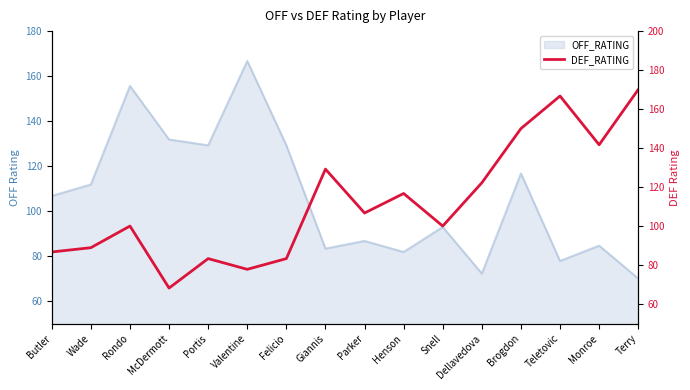

True or false: the data shows 141.7 at Monroe.

True